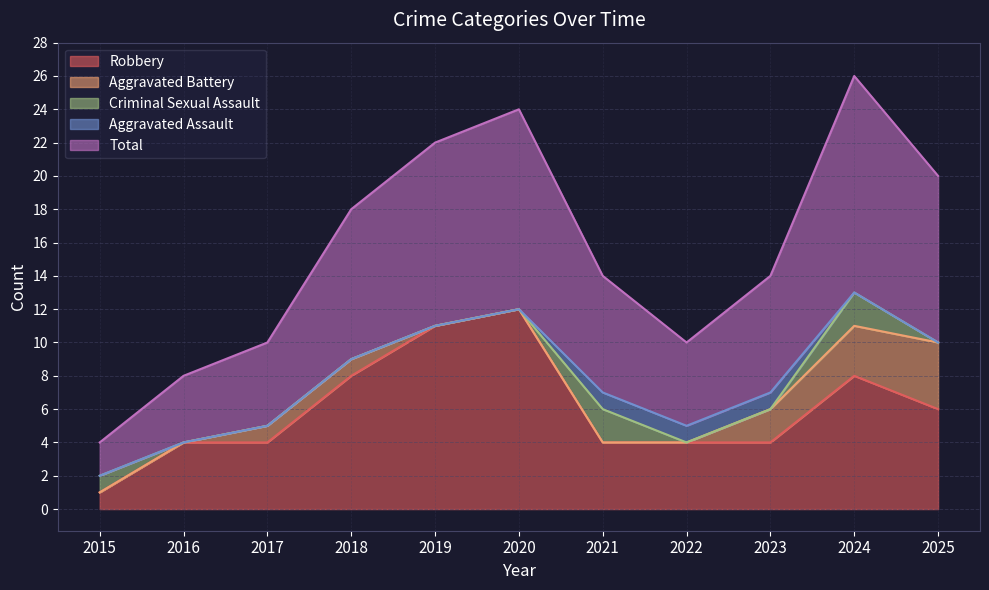

What is the highest value of the Total series?

13